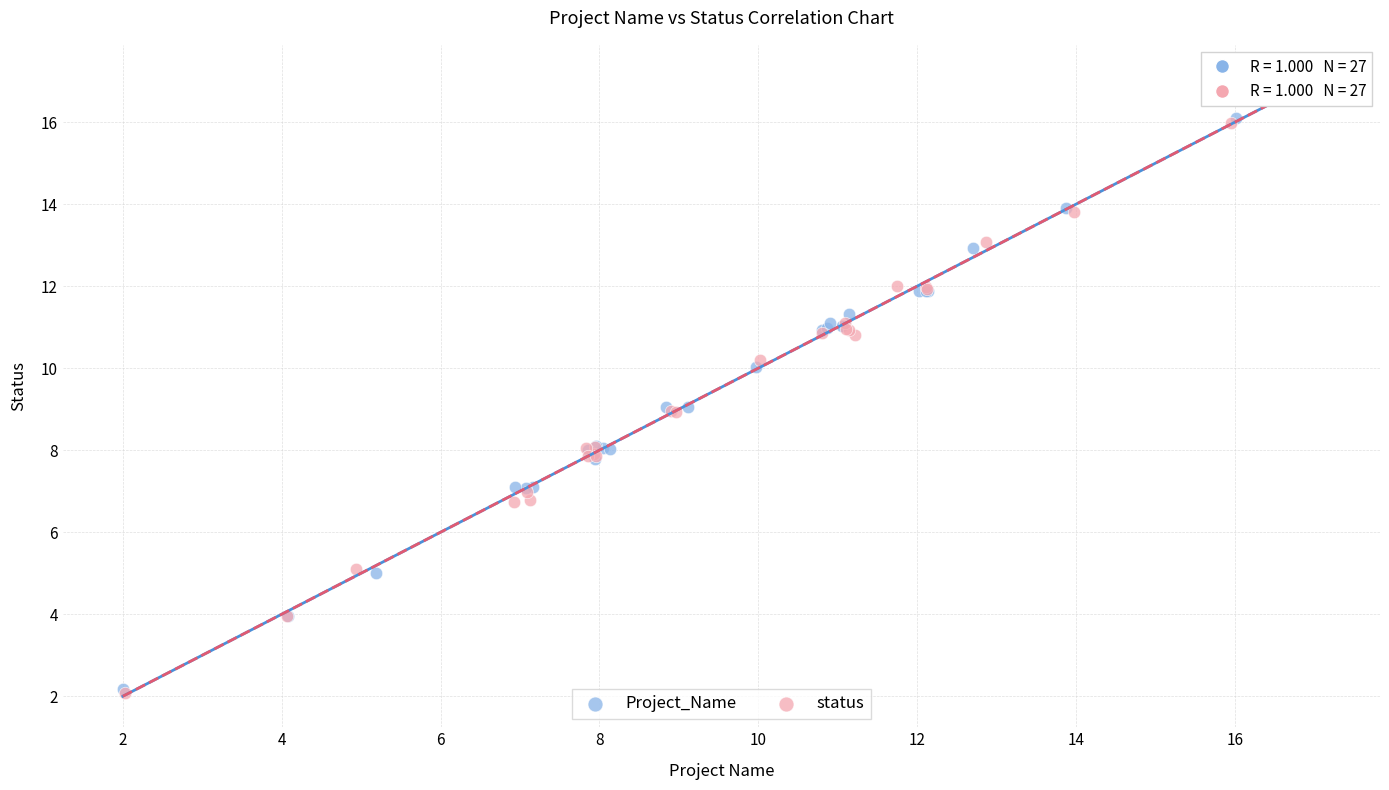

What are all the series names shown in the legend?

Project_Name, status